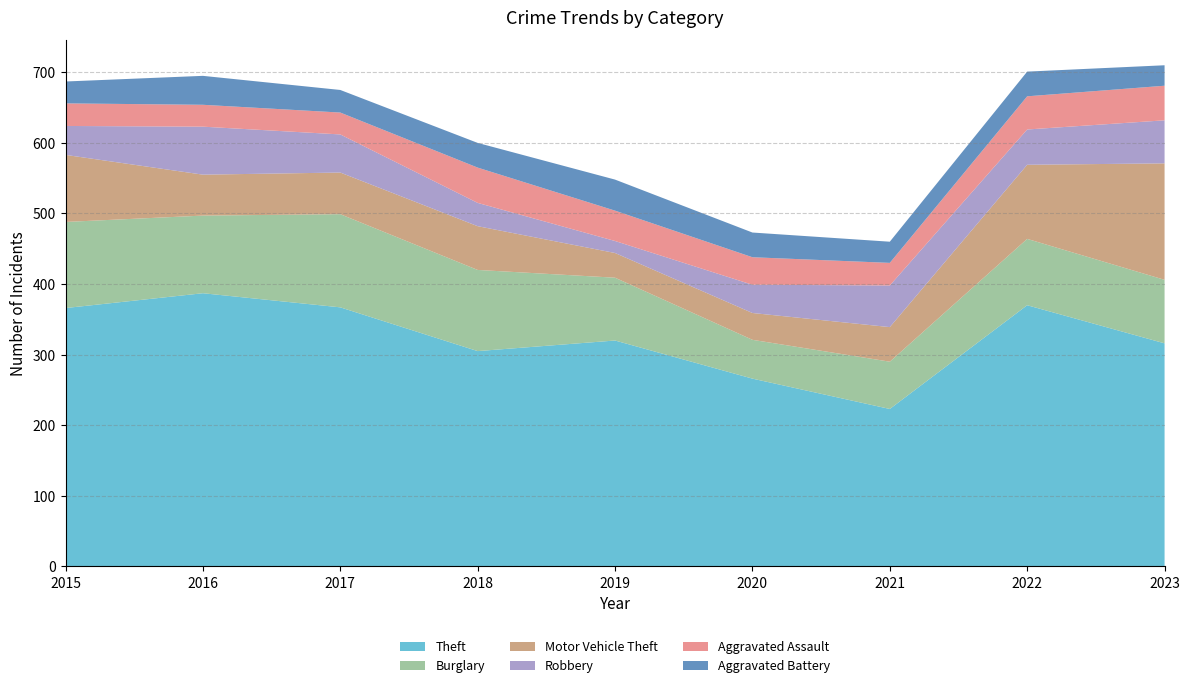

Reading right to left, transcribe all the data shown in this chart.

Theft: 2023=316	2022=370	2021=223	2020=266	2019=320	2018=305	2017=367	2016=387	2015=366
Burglary: 2023=90	2022=94	2021=67	2020=55	2019=89	2018=115	2017=132	2016=110	2015=122
Motor Vehicle Theft: 2023=165	2022=105	2021=49	2020=38	2019=35	2018=62	2017=59	2016=58	2015=95
Robbery: 2023=61	2022=50	2021=59	2020=40	2019=17	2018=33	2017=54	2016=68	2015=41
Aggravated Assault: 2023=49	2022=47	2021=32	2020=39	2019=43	2018=50	2017=31	2016=31	2015=32
Aggravated Battery: 2023=29	2022=35	2021=30	2020=35	2019=44	2018=35	2017=32	2016=41	2015=31